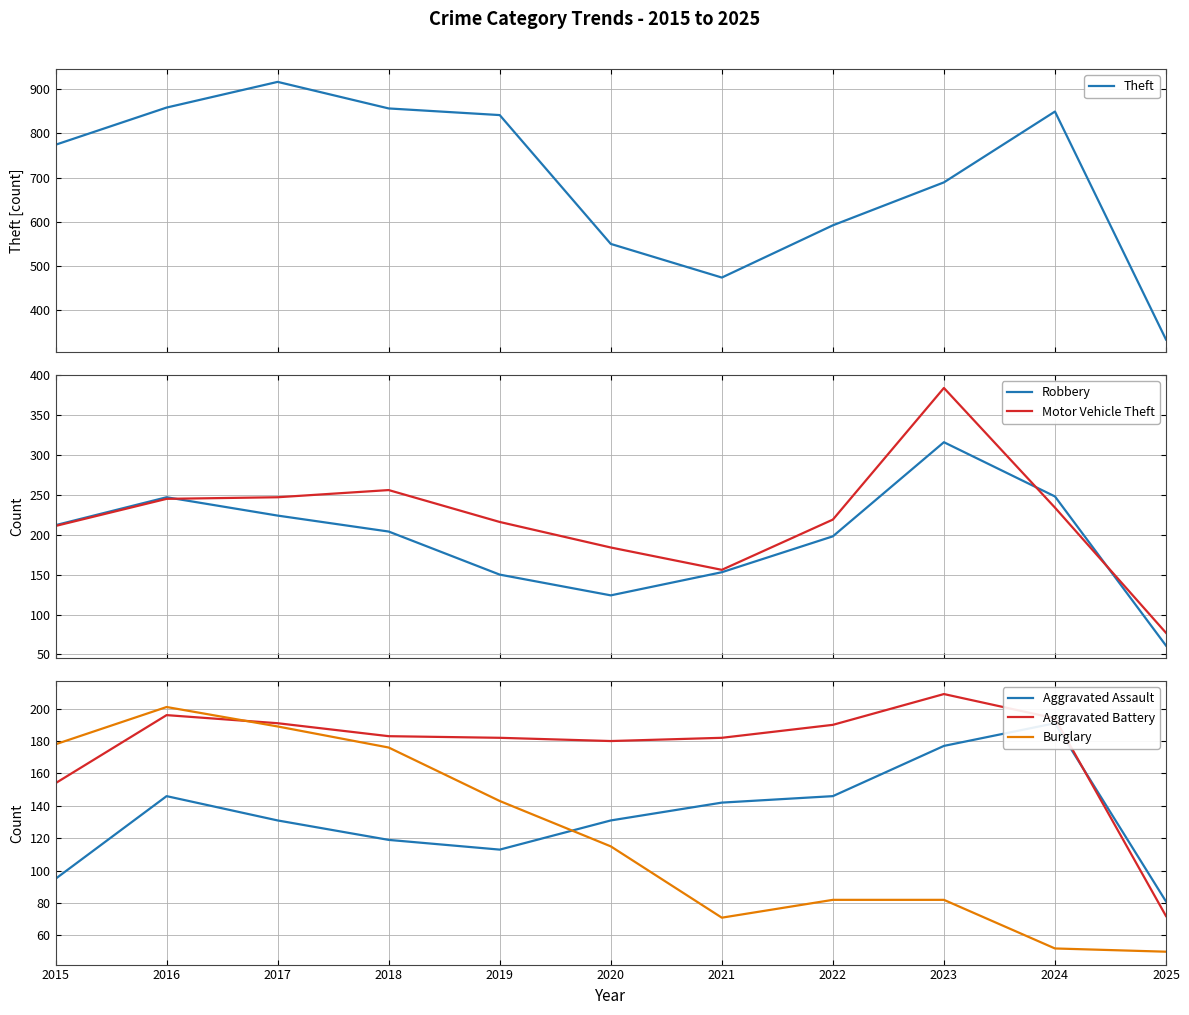

At how many categories does at least one series exceed 715?

6